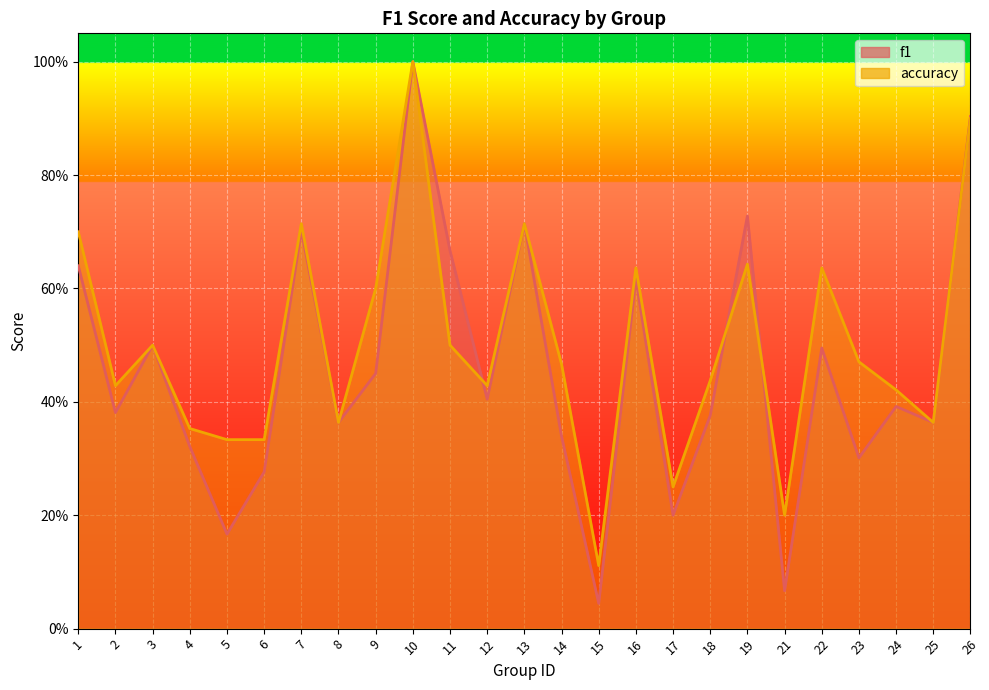

True or false: accuracy and f1 cross at least once.

True